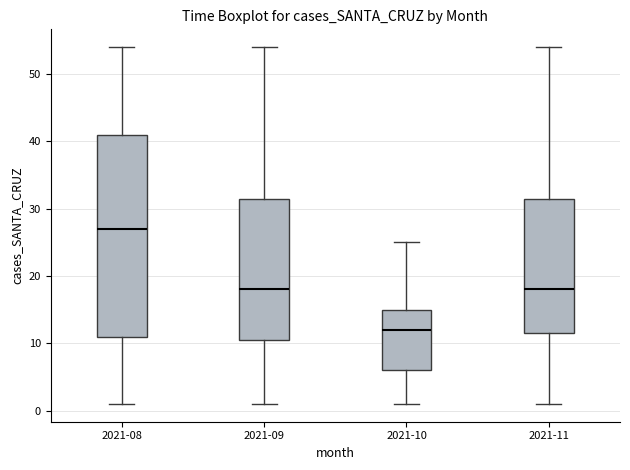

Reading left to right, read every box against the y-axis: the position of its median line, the range the box covers, and the ends of its whiskers. The values are not printed on the chart, so give them approximately, as read against the axis.

2021-08: median 27, box 11 to 41, whiskers 1 to 54
2021-09: median 18, box 11 to 32, whiskers 1 to 54
2021-10: median 12, box 6 to 15, whiskers 1 to 25
2021-11: median 18, box 12 to 32, whiskers 1 to 54